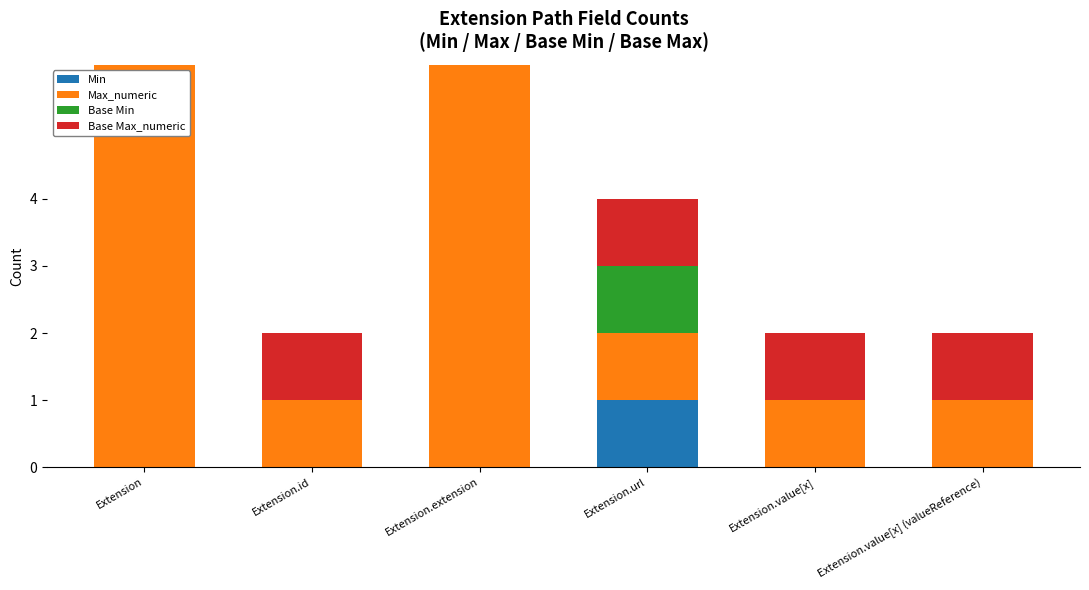

Rank the categories by Base Min value from highest to lowest.

Extension.url, Extension, Extension.id, Extension.extension, Extension.value[x], Extension.value[x] (valueReference)